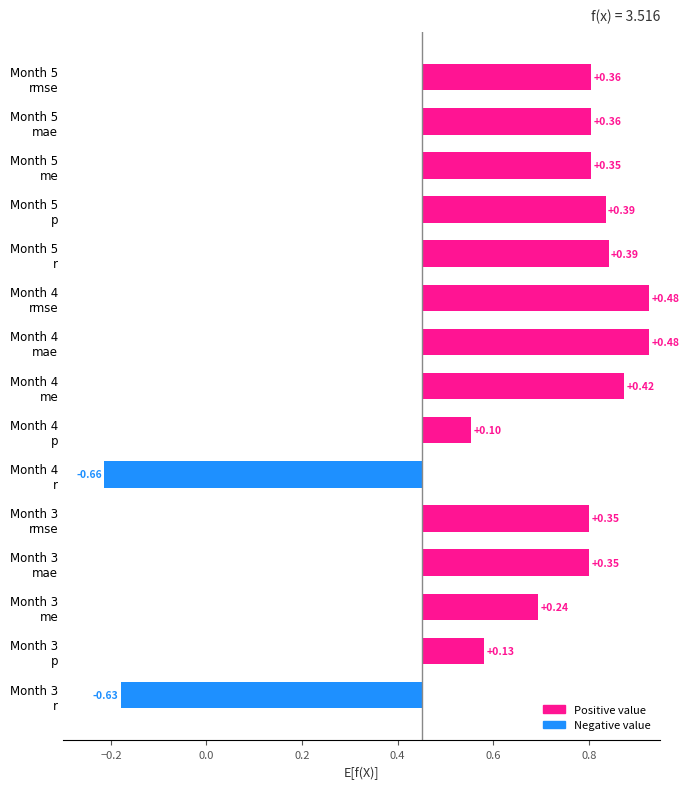

Is the value of mae at Month 4 greater than the value of p at Month 3?

Yes